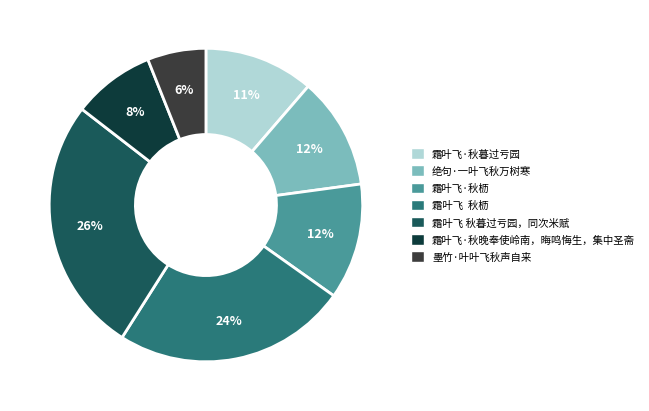

Is it true that 霜叶飞·秋晚奉使岭南，晦鸣悔生，集中圣斋 is 18% of the pie?

False